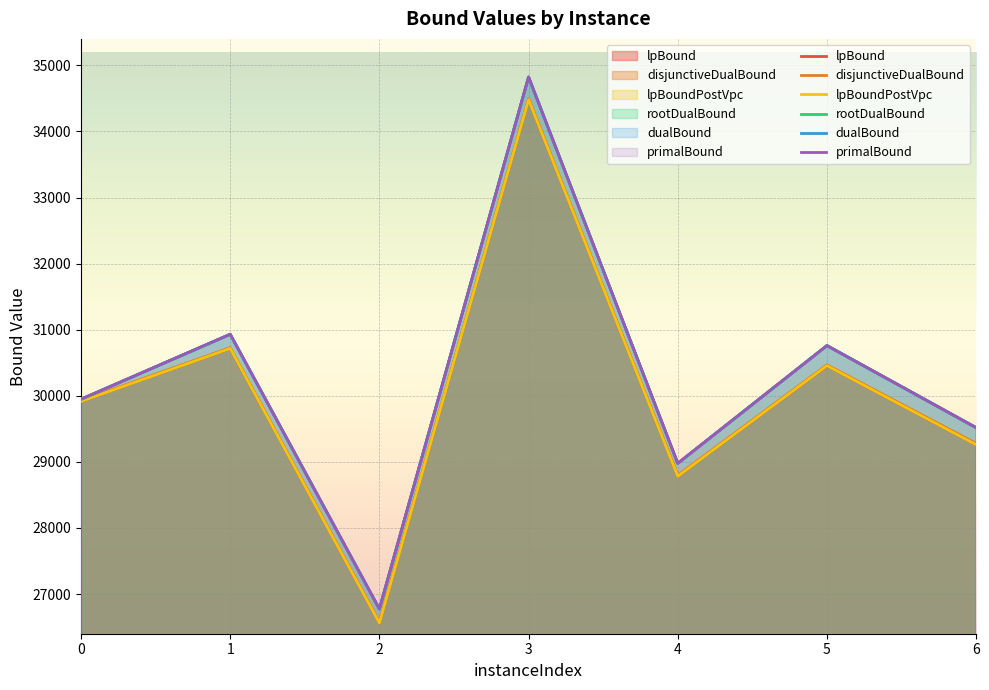

What is the difference between the maximum and minimum values in the primalBound series?

8049.0